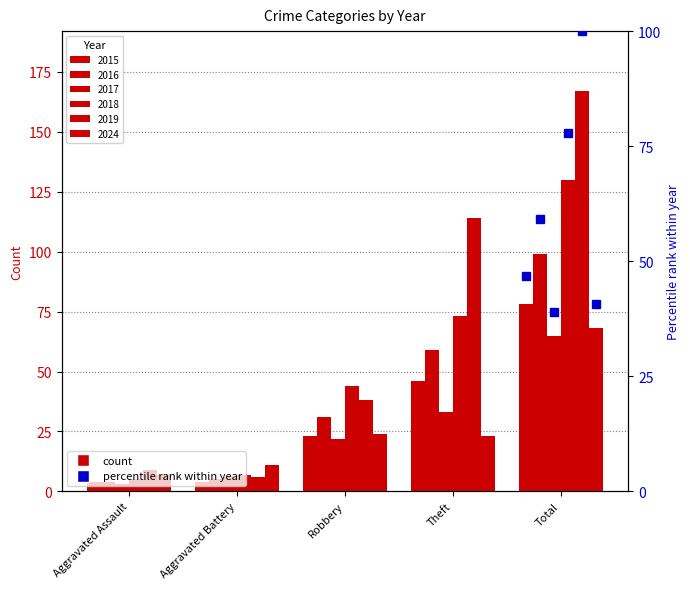

Which has a higher value, Aggravated Assault or Theft?

Theft